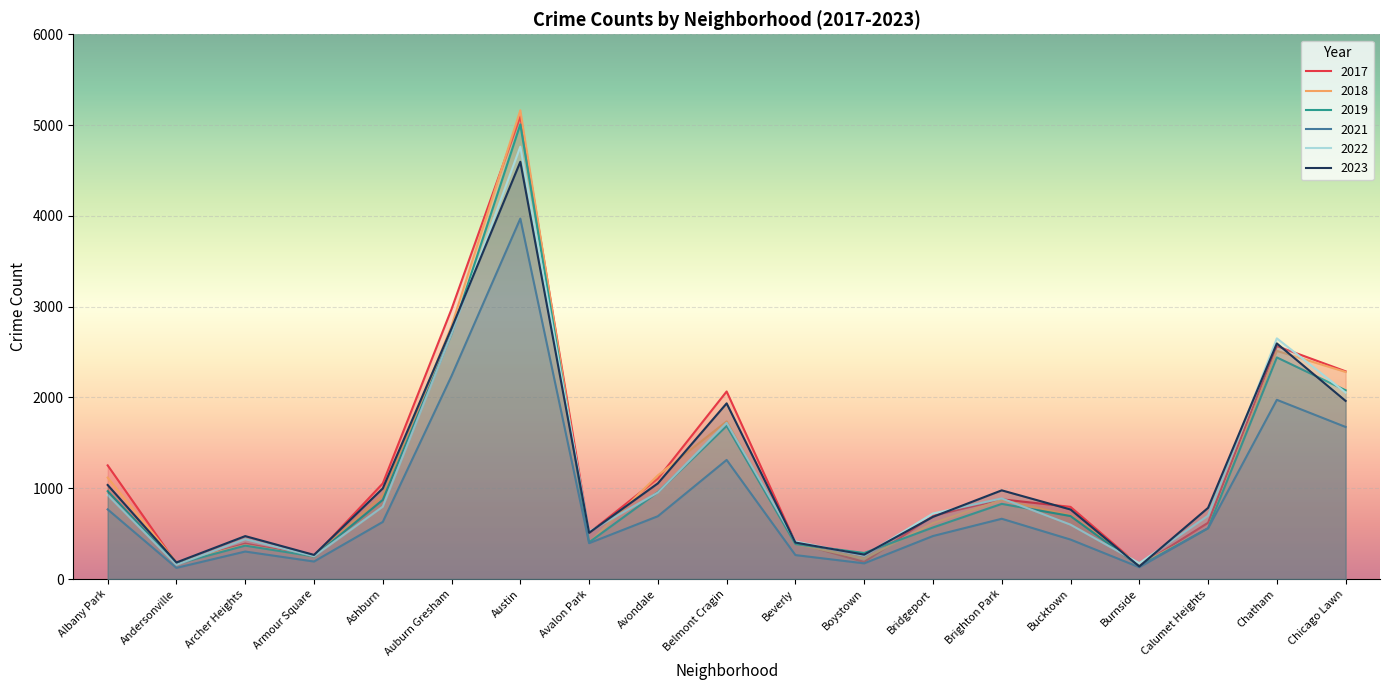

What is the sum of all 2017 values?

23447